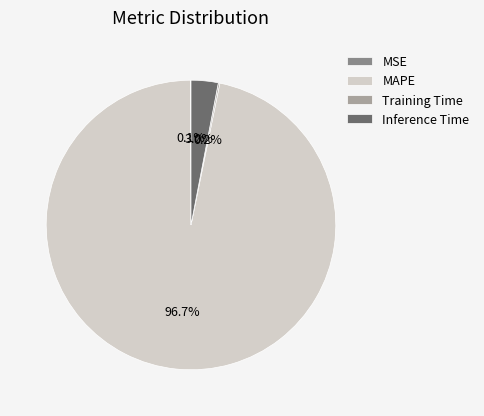

To the nearest percent, what percentage of the pie is MAPE?

97%